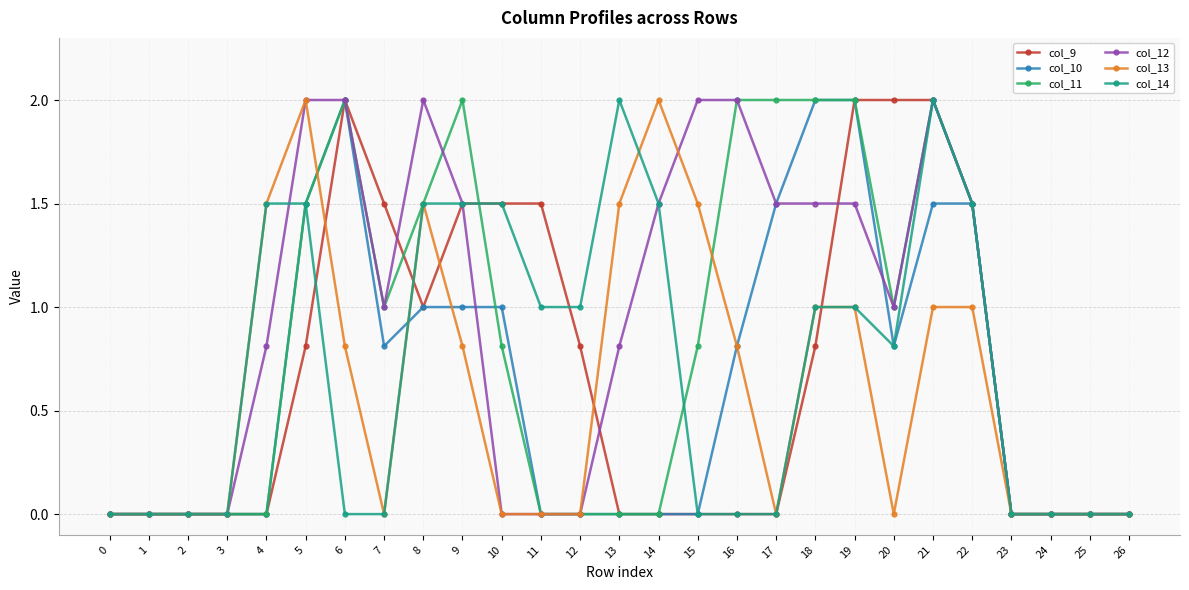

True or false: col_12 has more than 1 interior local peaks.

True